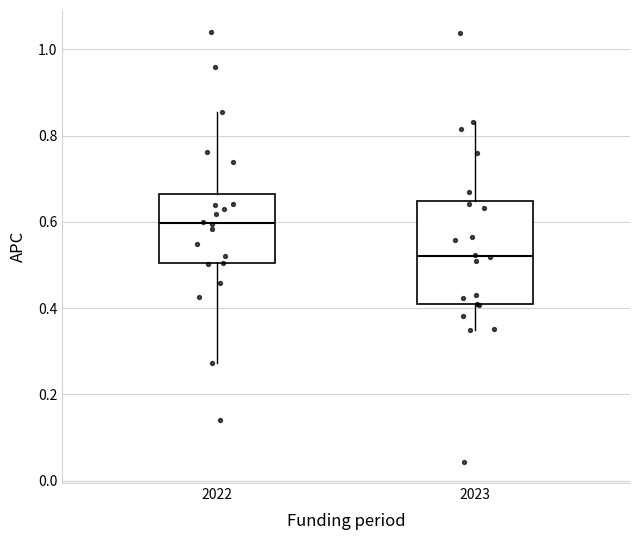

Where does the upper whisker of the box at x = 2023 end on the y-axis? The values are not printed on the chart, so give them approximately, as read against the axis.

0.84